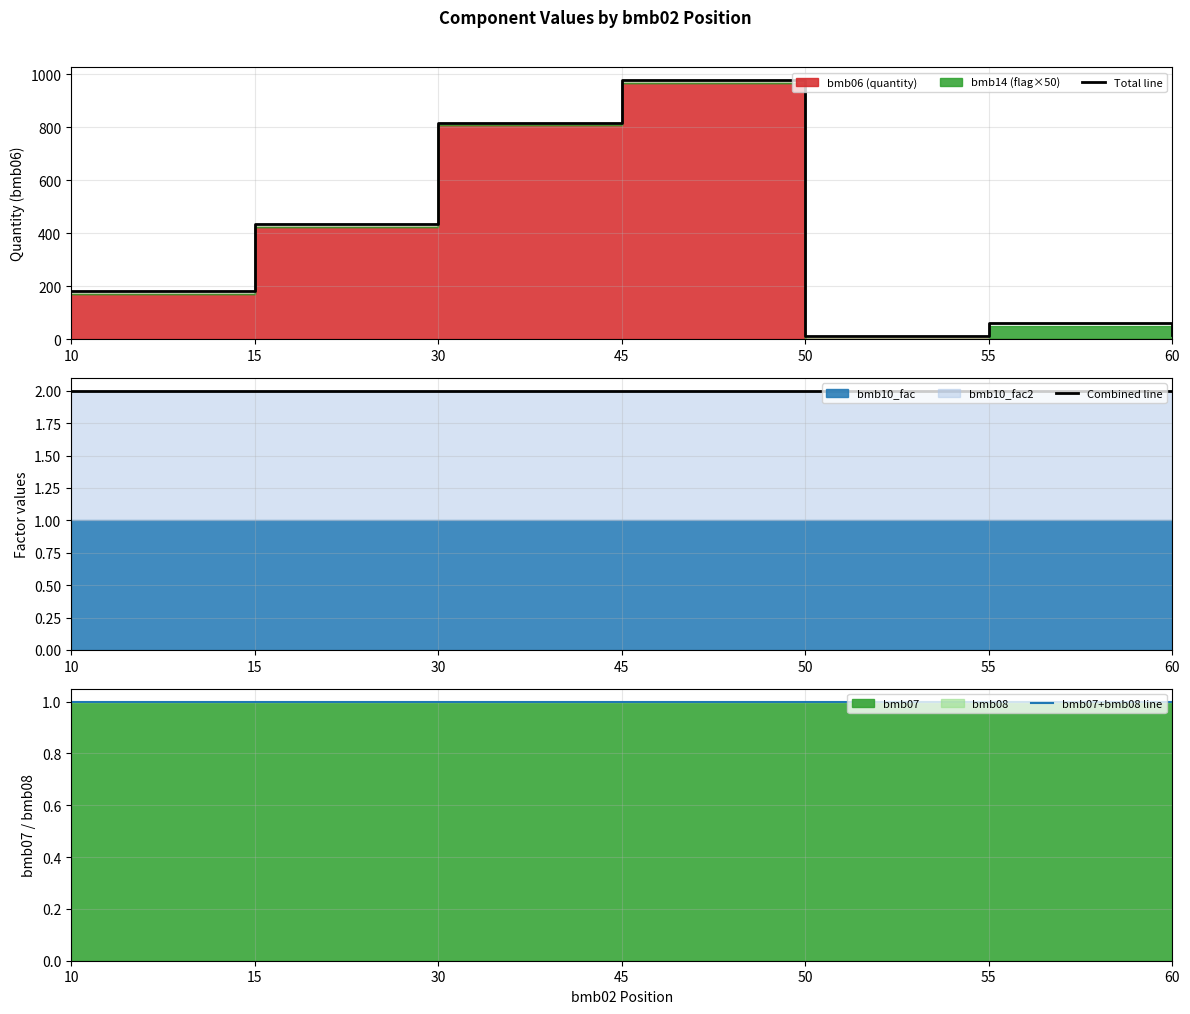

At which label is Combined line closest to 2?

10